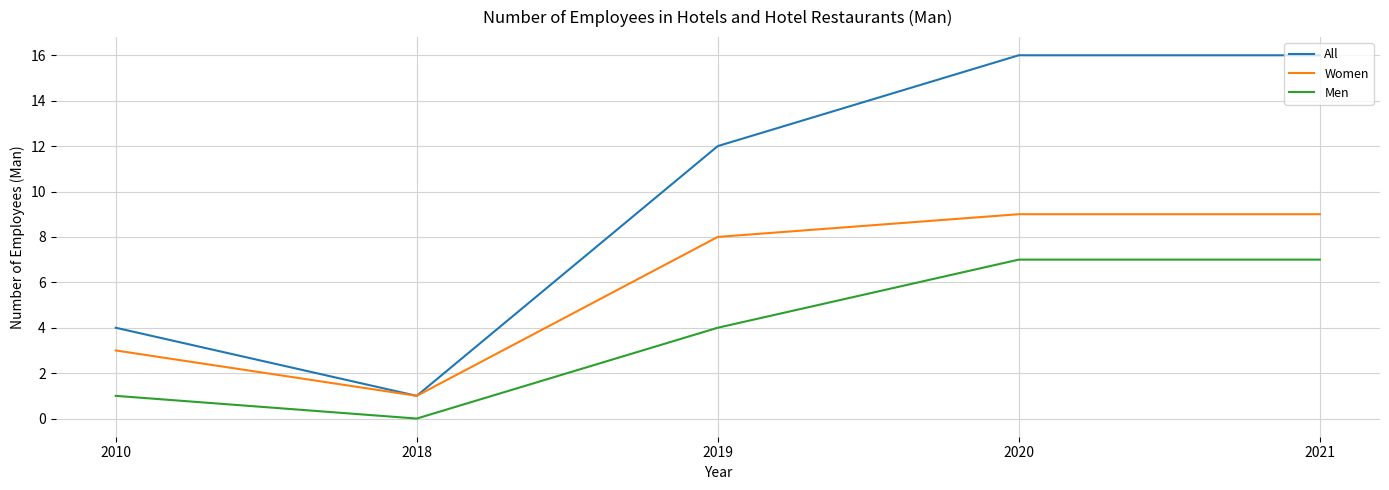

At which category does the chart reach its minimum across all series?

2018